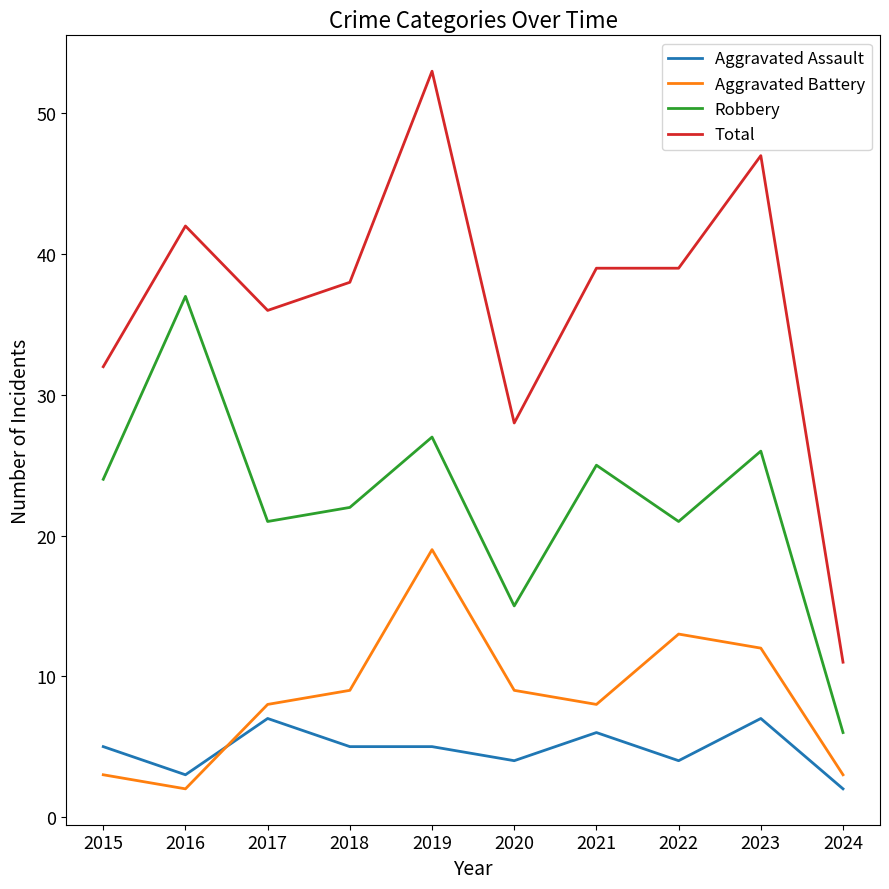

Count the Aggravated Assault values in the range 4 to 6.

6